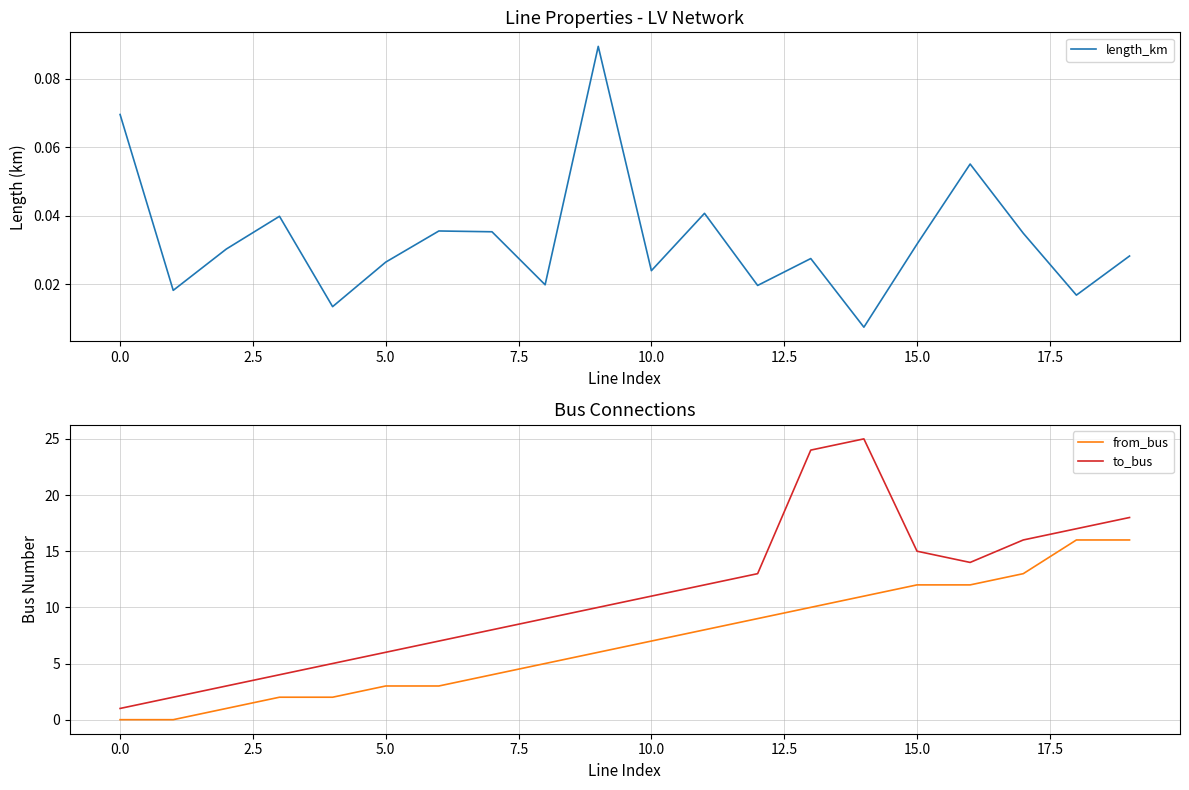

What is the value of the from_bus point at the 11th from the left?

7.0